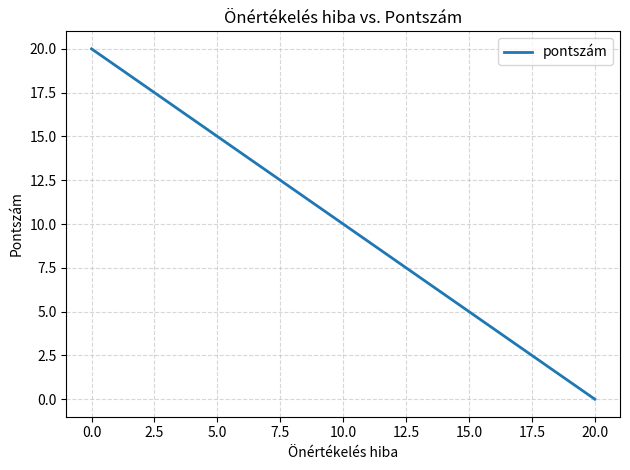

What is the difference between the maximum and minimum values?

20